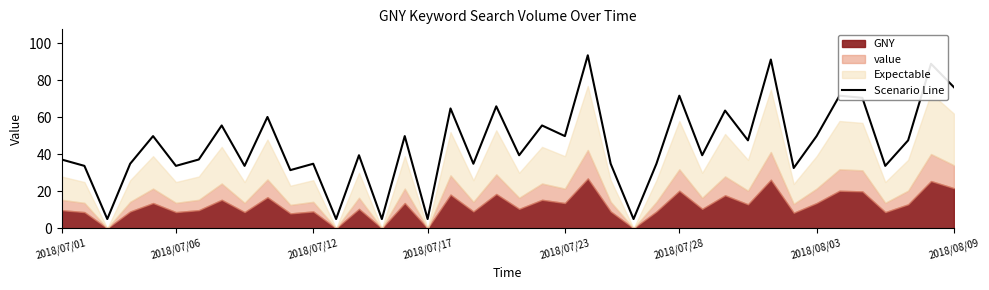

Approximately how many times larger is the value at 29 compared to 2018/08/03?

1.7